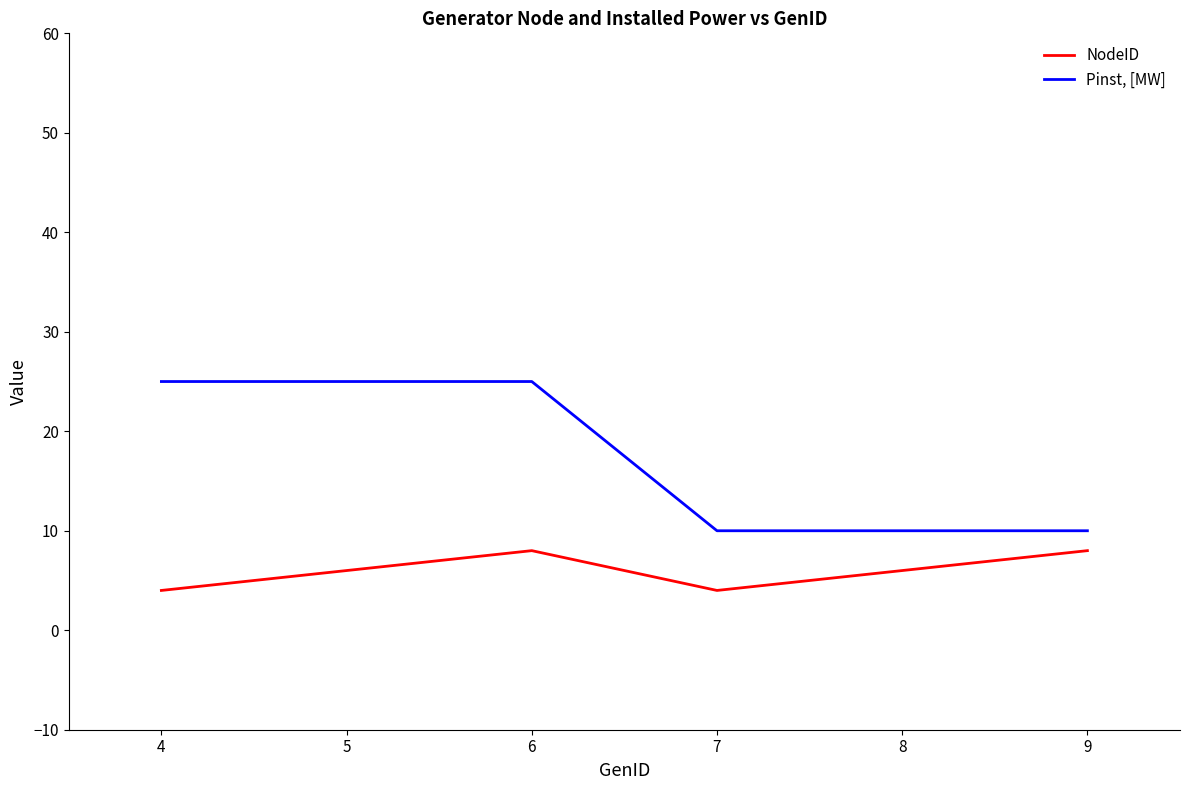

How many lines are shown in the chart?

2